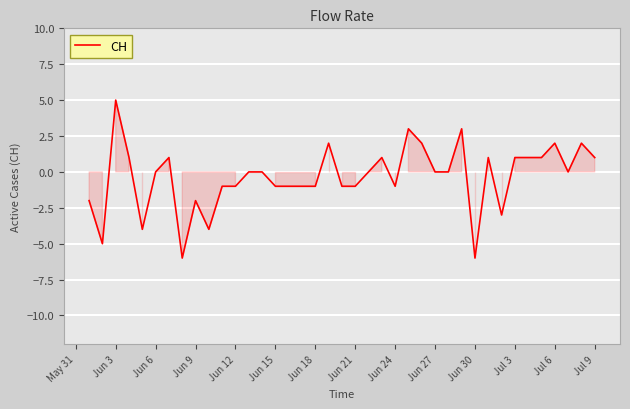

Count the number of values greater than 0.

15